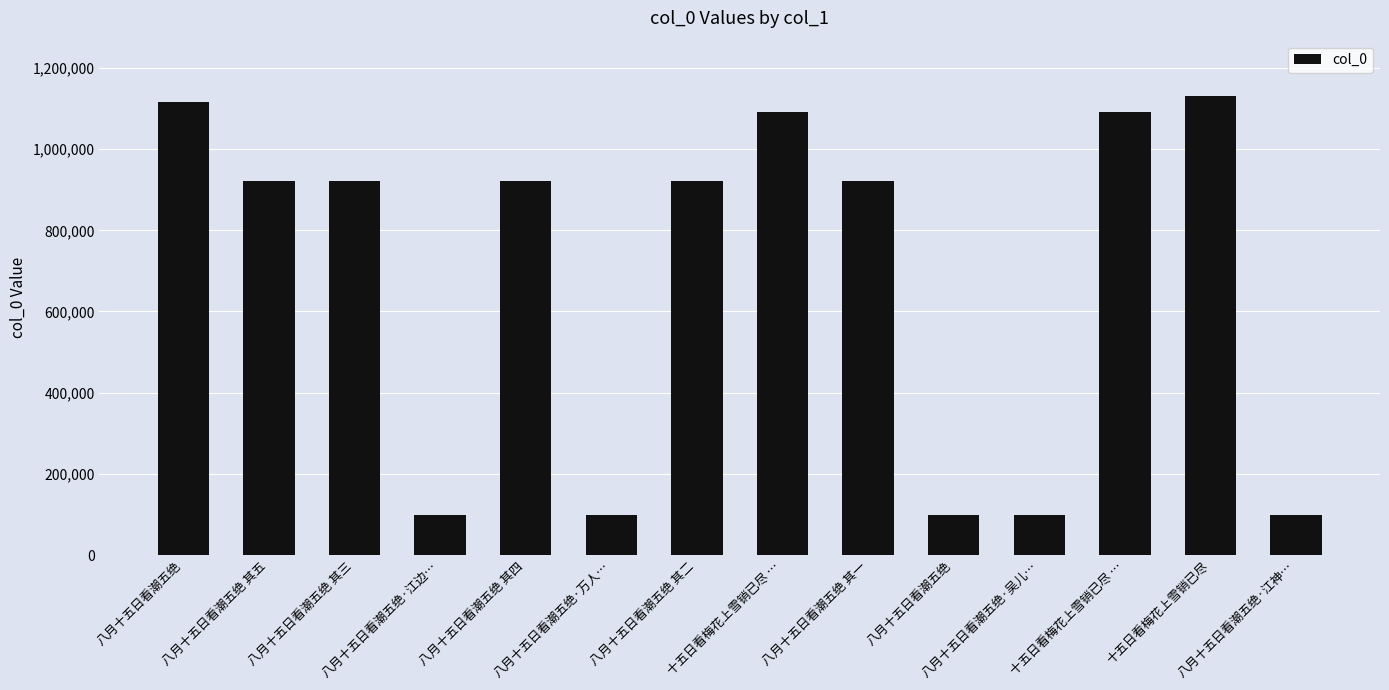

How many data points are less than 920587?

7